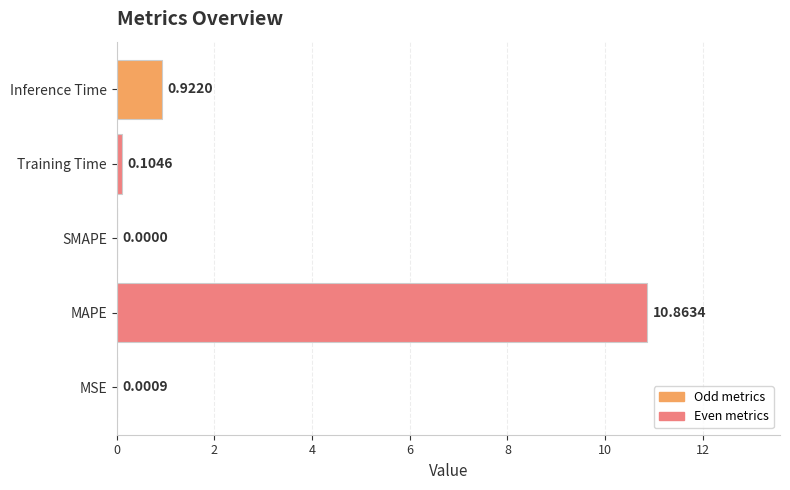

How many distinct data groups are displayed?

1